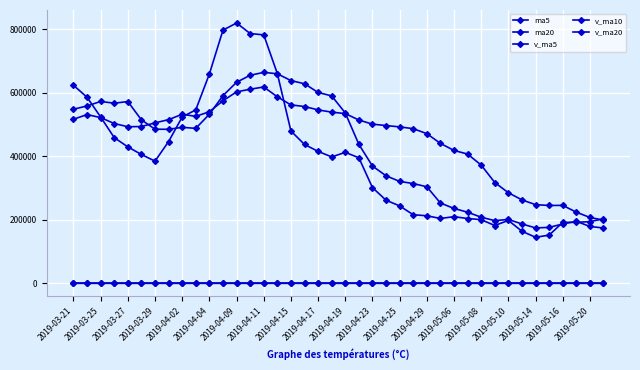

Is this an area chart (filled region under the line)?

No